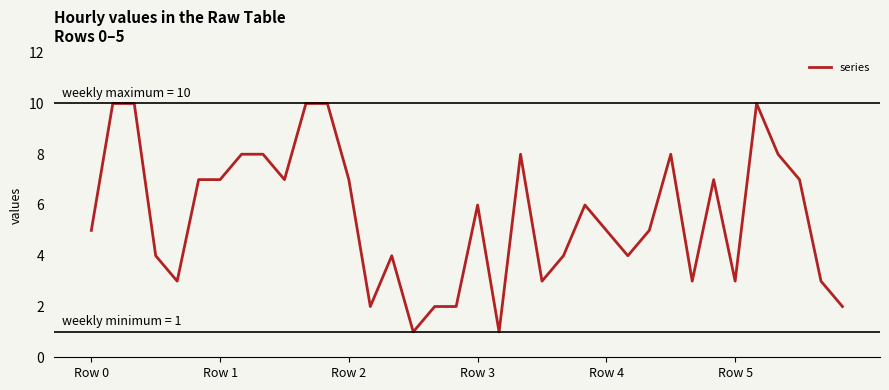

Does the chart have visible grid lines?

No